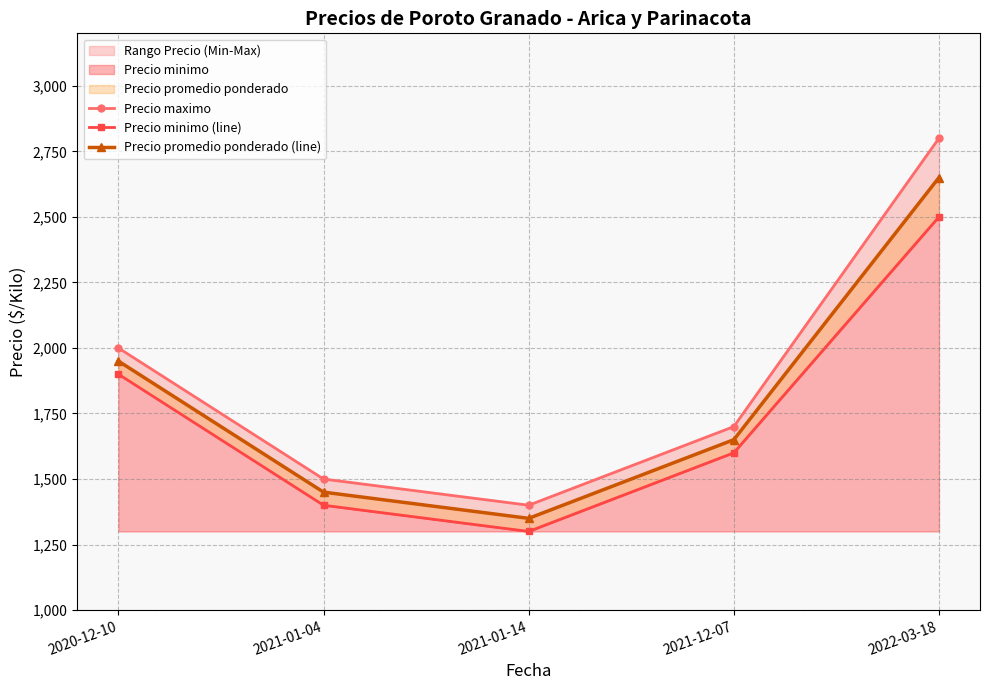

True or false: Precio promedio ponderado (line) and Precio maximo intersect in this chart.

False